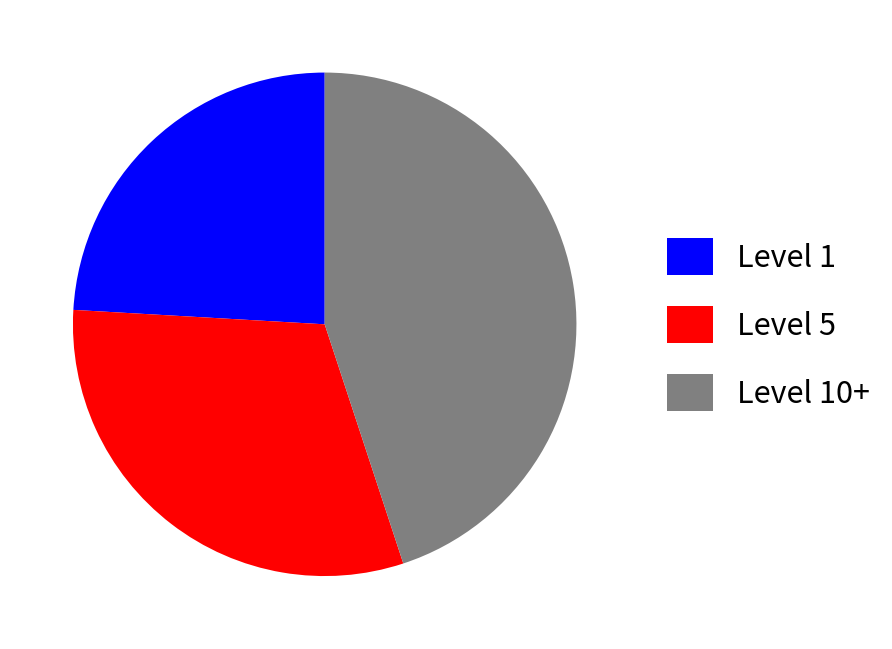

Is there any slice that represents more than half of the pie?

No